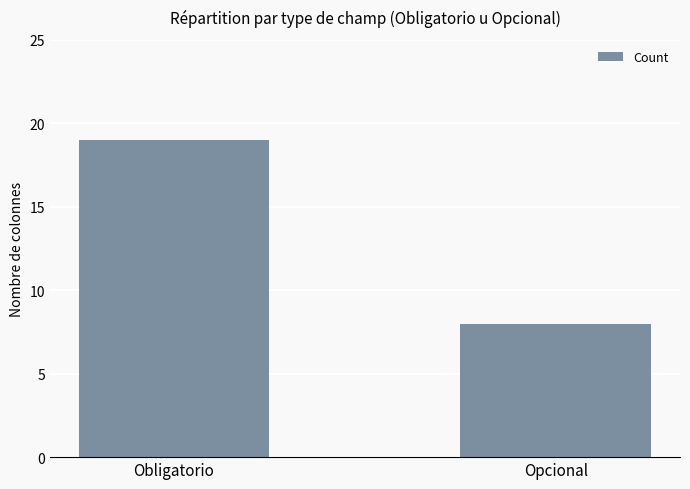

What is the label of the 1st bar from the left?

Obligatorio